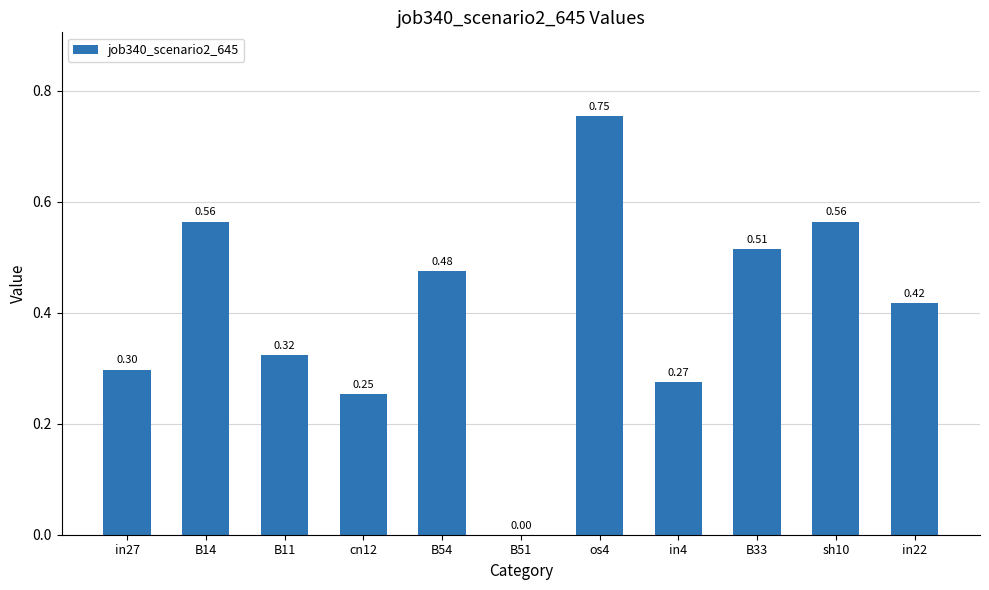

Between B11 and B51, which is larger?

B11